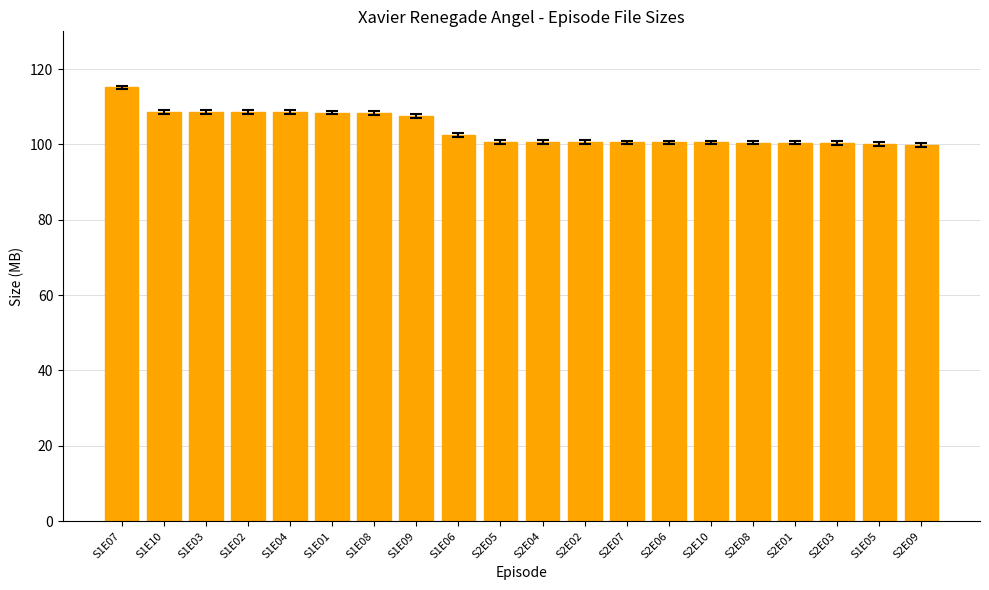

The chart shows a value of 100.5 at S2E06. True or false?

True